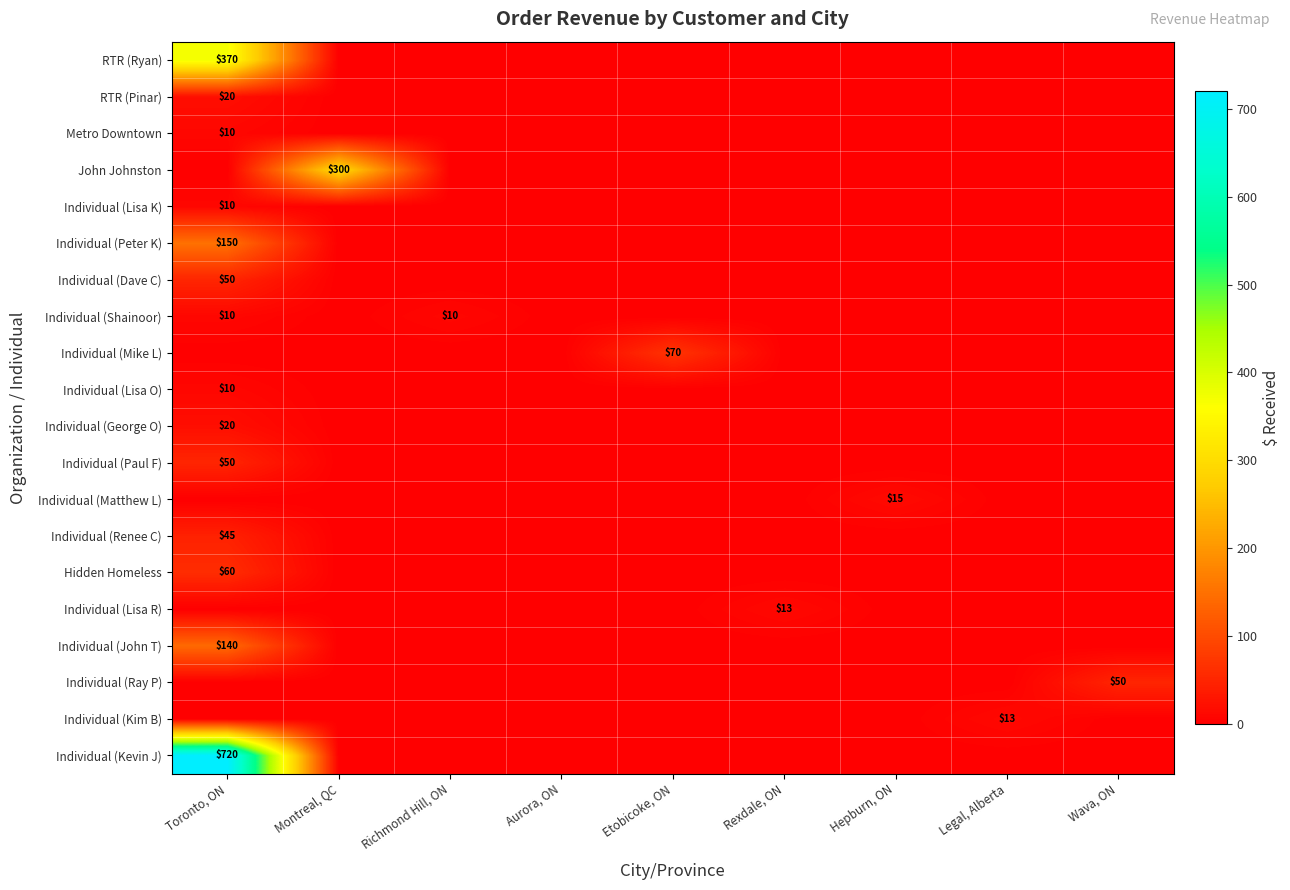

Is it true that Individual (Mike L) equals 70 at Etobicoke, ON?

True